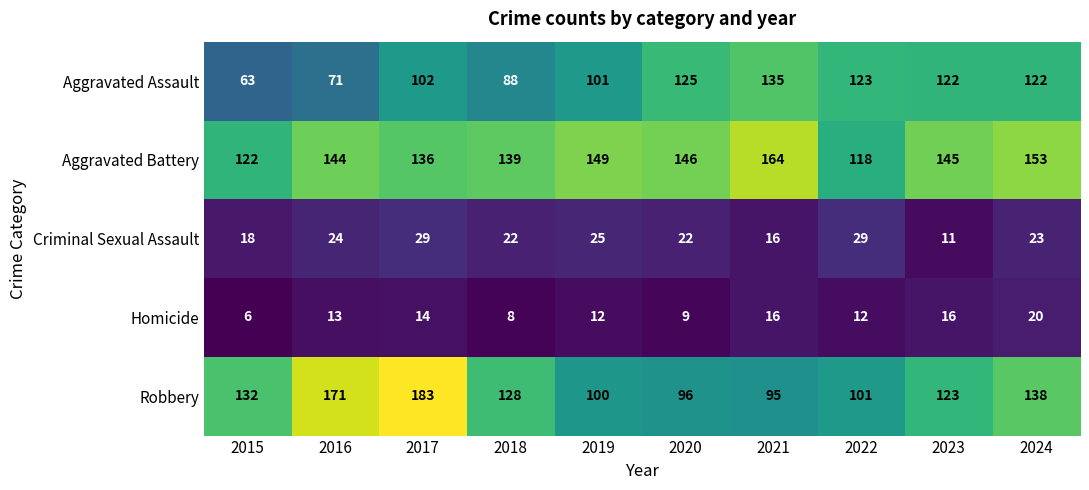

What is the sum of the Robbery values at 2020 and 2021?

191